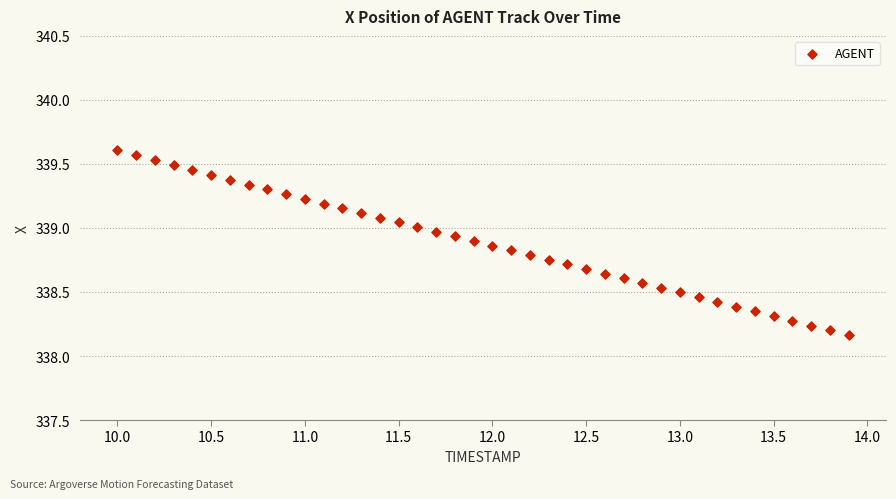

What is the range of X values (max minus min)?

3.9